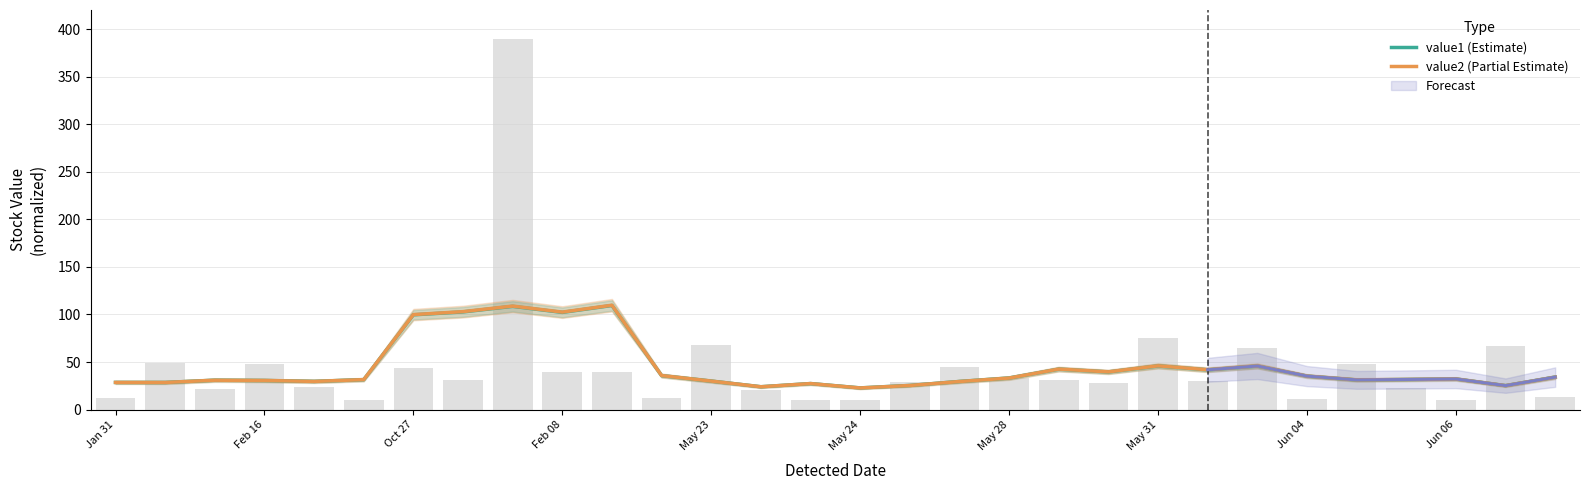

What is the maximum value for value1 (Estimate)?

109.5